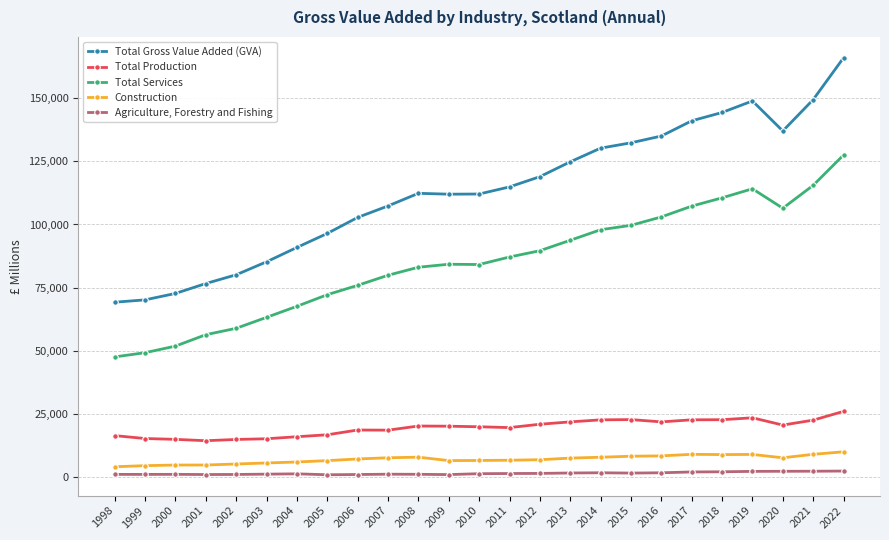

What is the sum of all Total Services values?

2126731.2